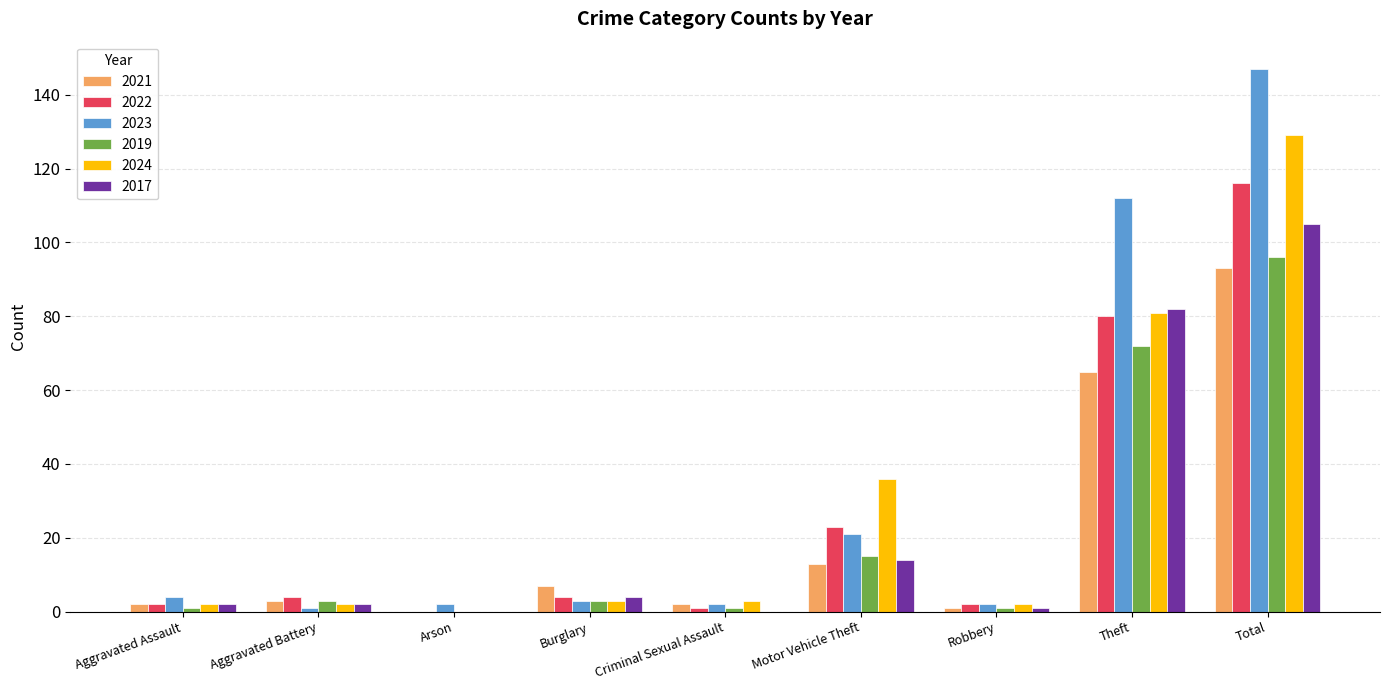

Which series changed the most between Criminal Sexual Assault and Theft?

2023